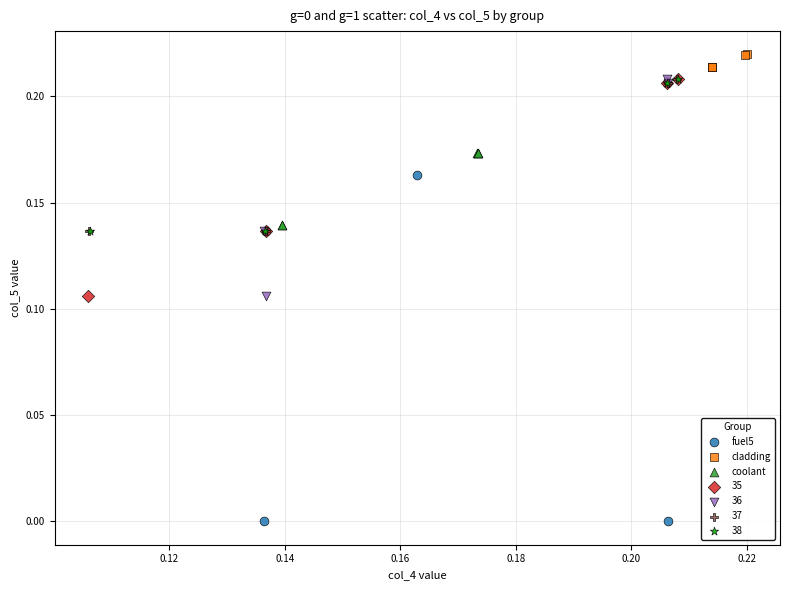

Which series reaches the minimum Y coordinate?

fuel5